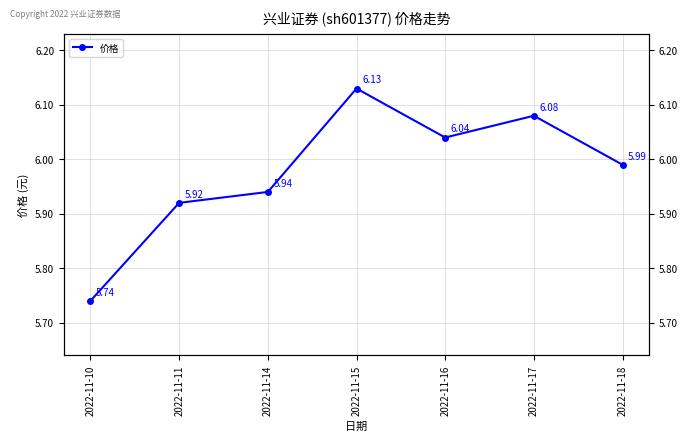

What is the ratio of the value at 2022-11-14 to the value at 2022-11-10?

1.0